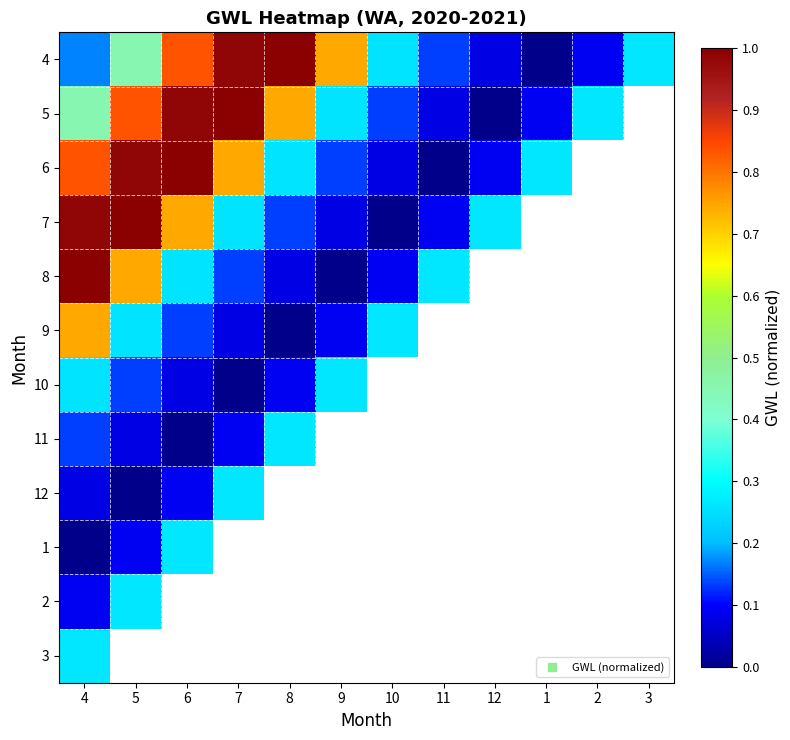

At 5, list the series in order from largest to smallest.

7, 6, 5, 8, 4, 2, 9, 10, 11, 3, 1, 12